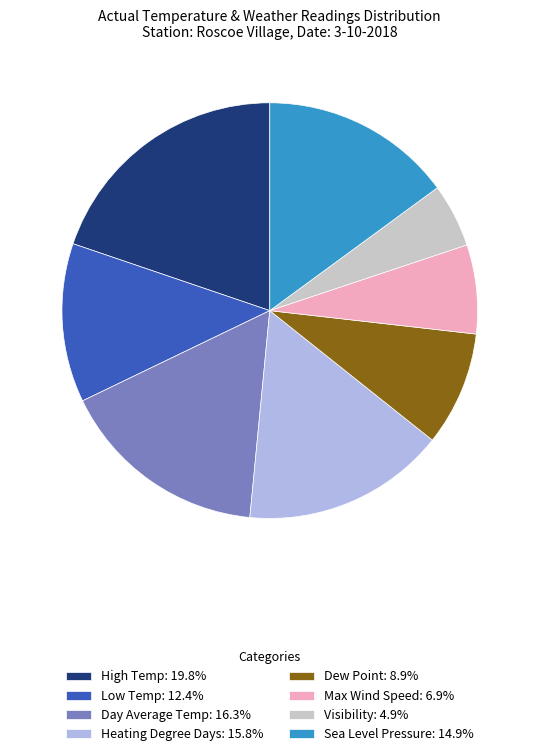

Which slice is the largest?

High Temp